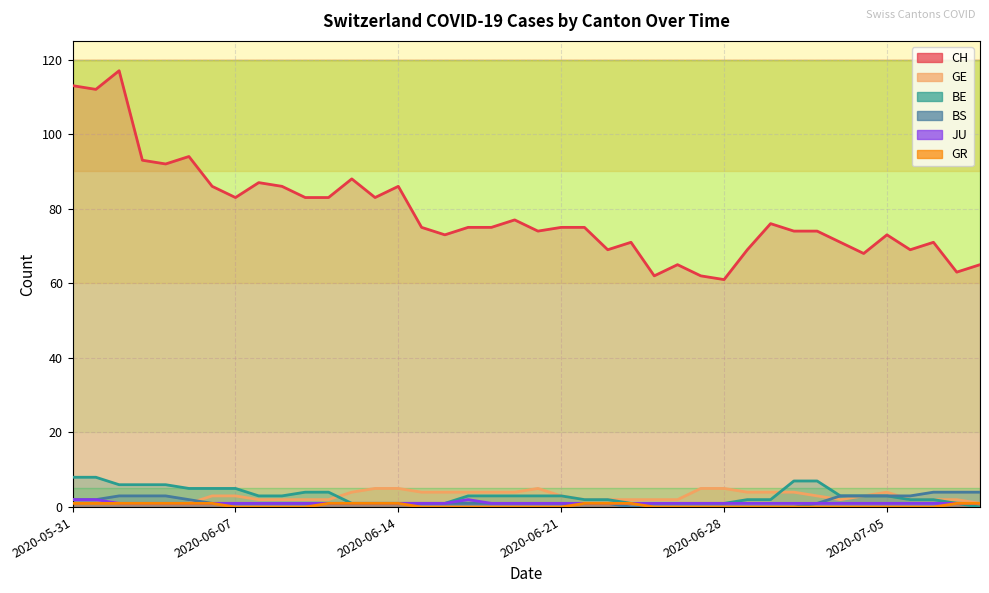

Which has a higher value, 22 or 24?

22